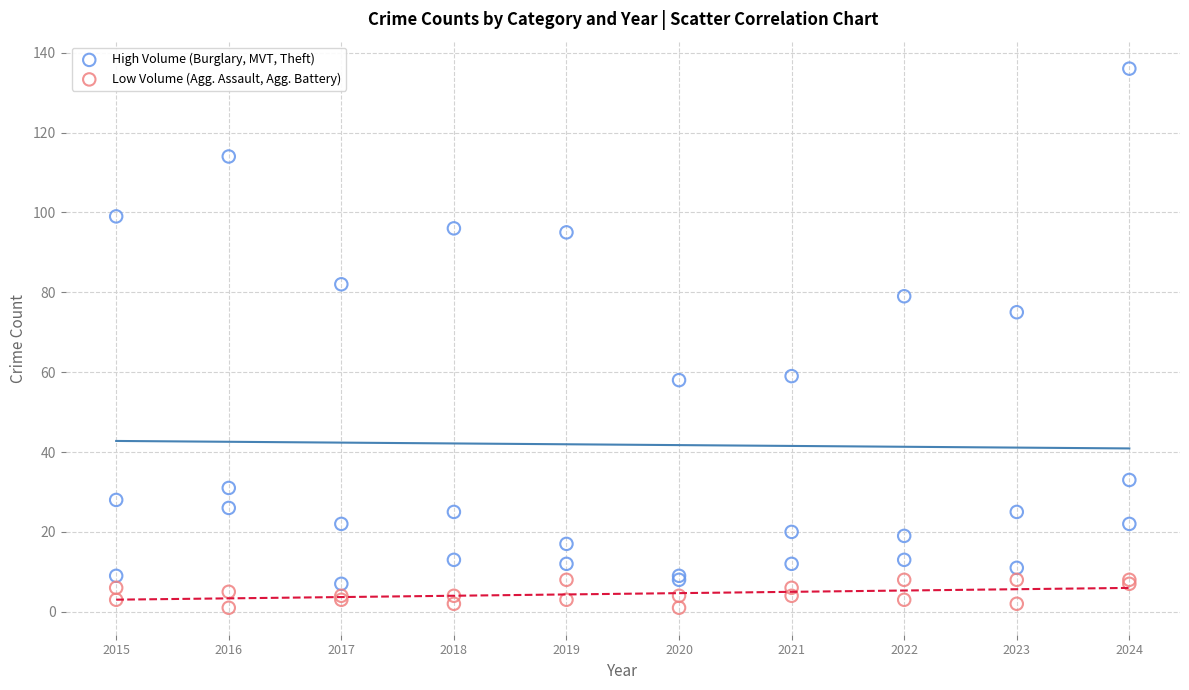

Which series contains the highest Y value?

High Volume (Burglary, MVT, Theft)